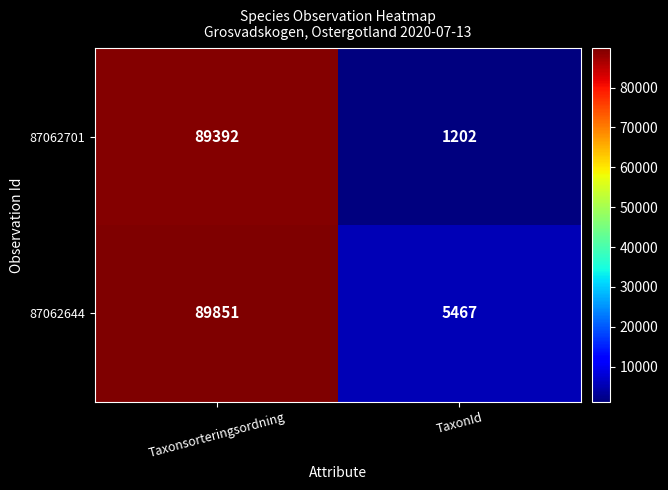

Count the number of categories in the chart.

2